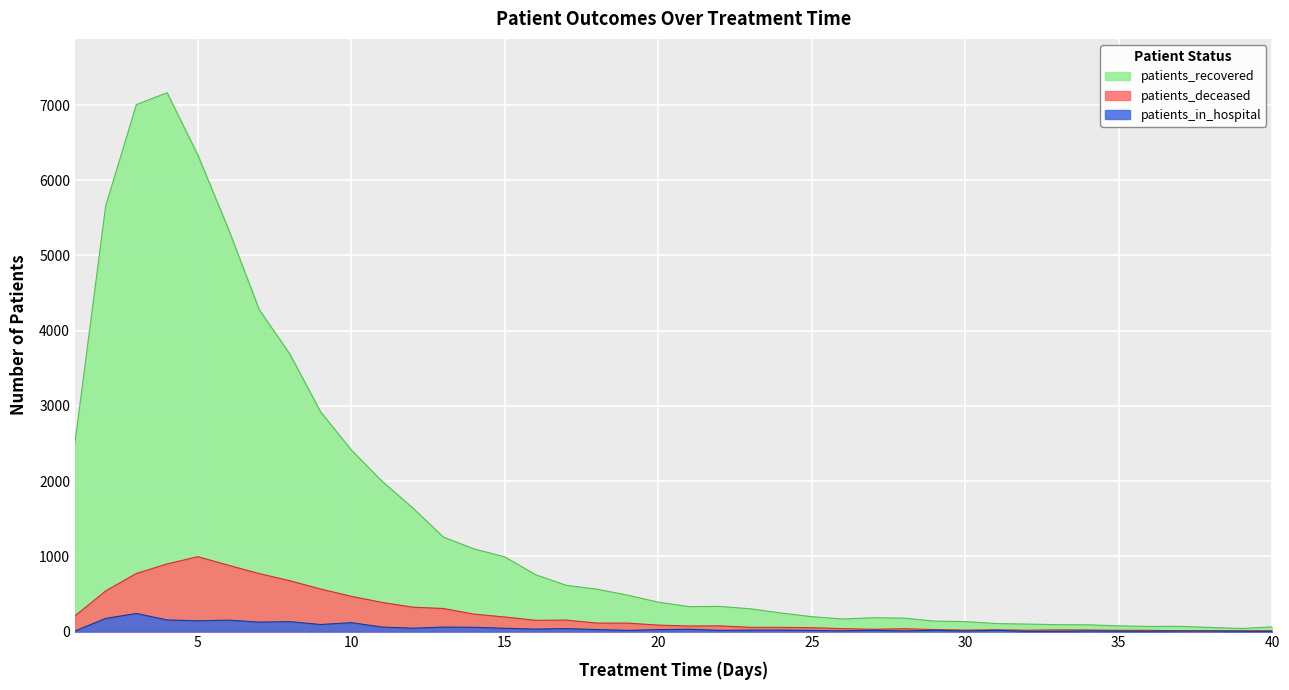

How many series are shown in this chart?

3